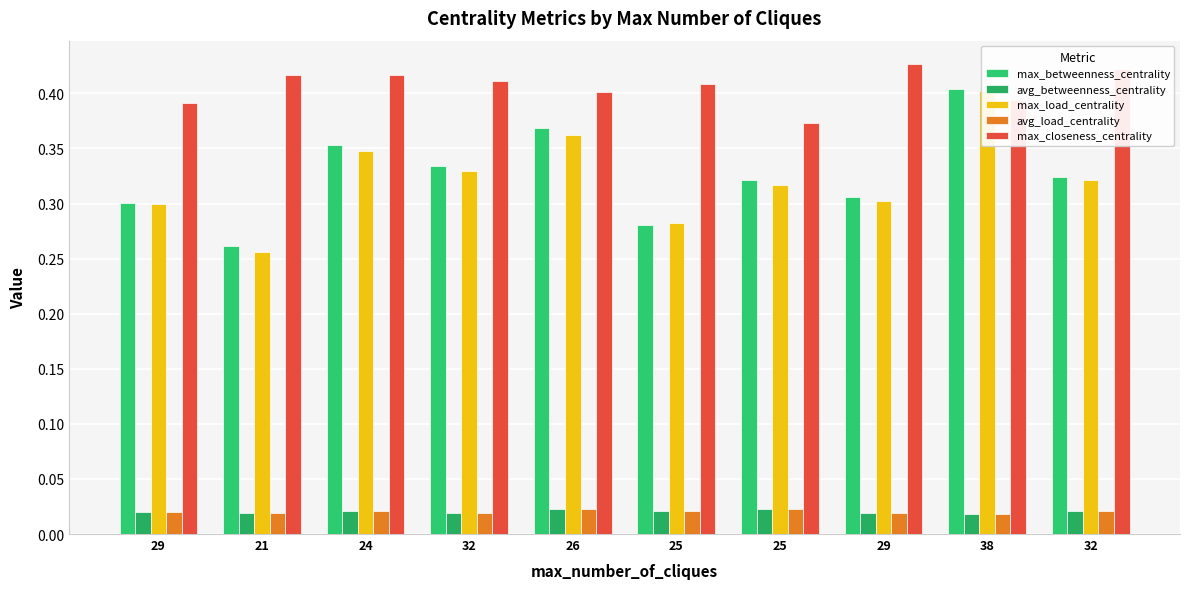

What is the maximum value for max_betweenness_centrality?

0.4